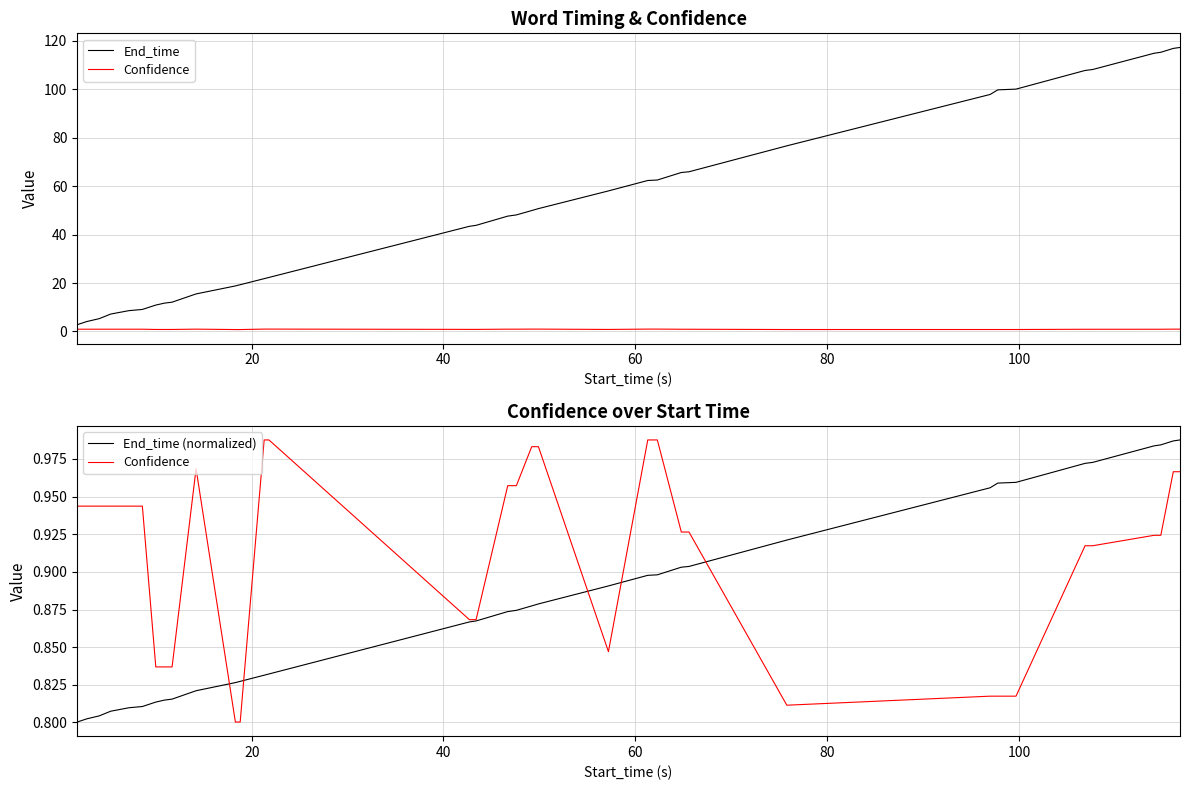

Rank the series by their maximum value, from highest to lowest.

End_time, Confidence, End_time (normalized)